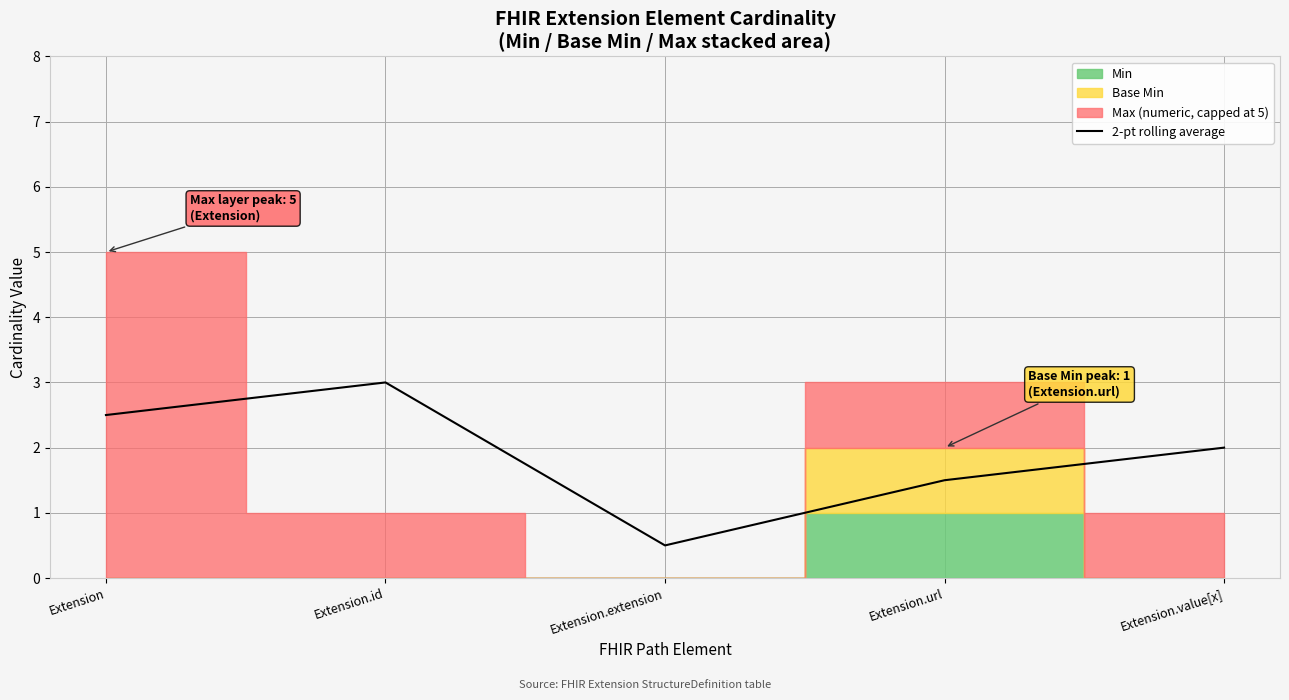

Reading right to left, extract all data points from this chart.

Extension.value[x]=2.0	Extension.url=1.5	Extension.extension=0.5	Extension.id=3.0	Extension=2.5